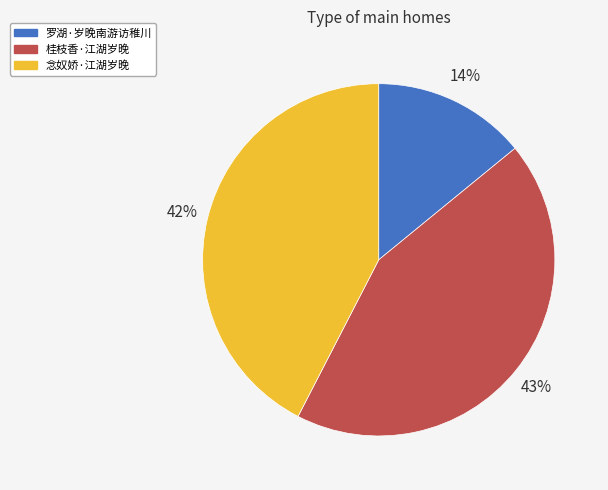

The 桂枝香·江湖岁晚 slice represents 38% of the pie. True or false?

False